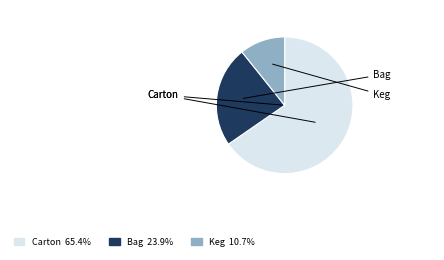

Is there a majority slice in this chart?

Yes